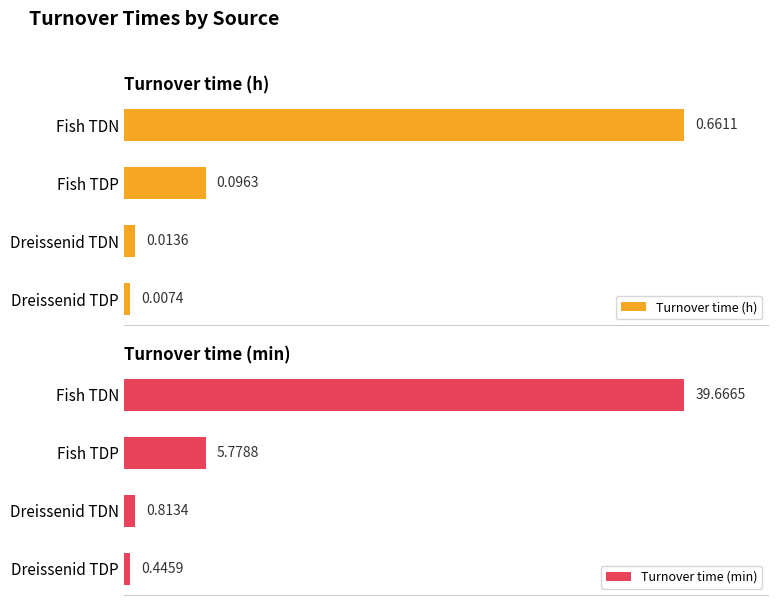

Which category has the highest value in the Turnover time (h) series?

Fish TDN